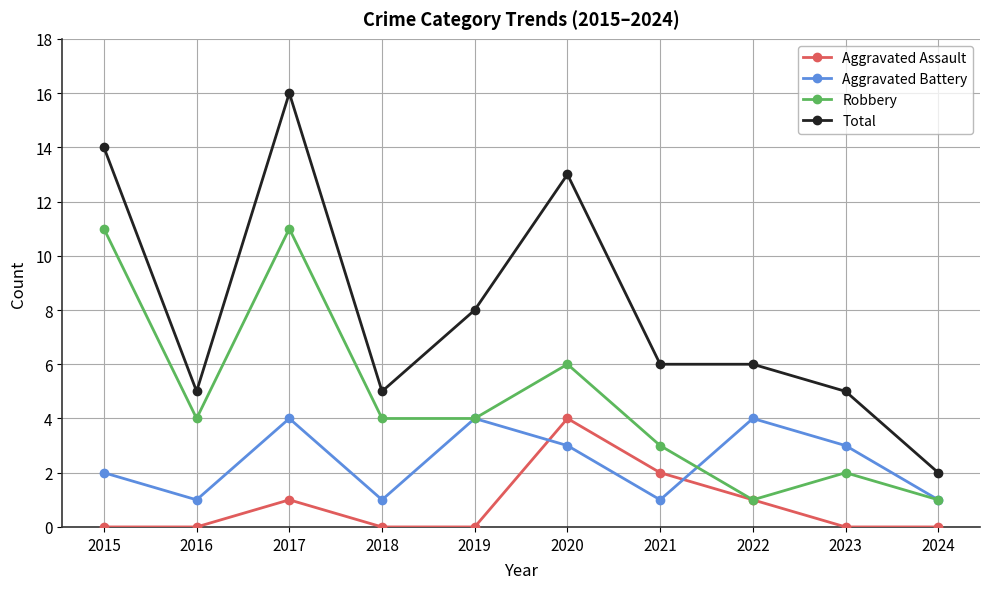

What is the sum of all Total values?

80